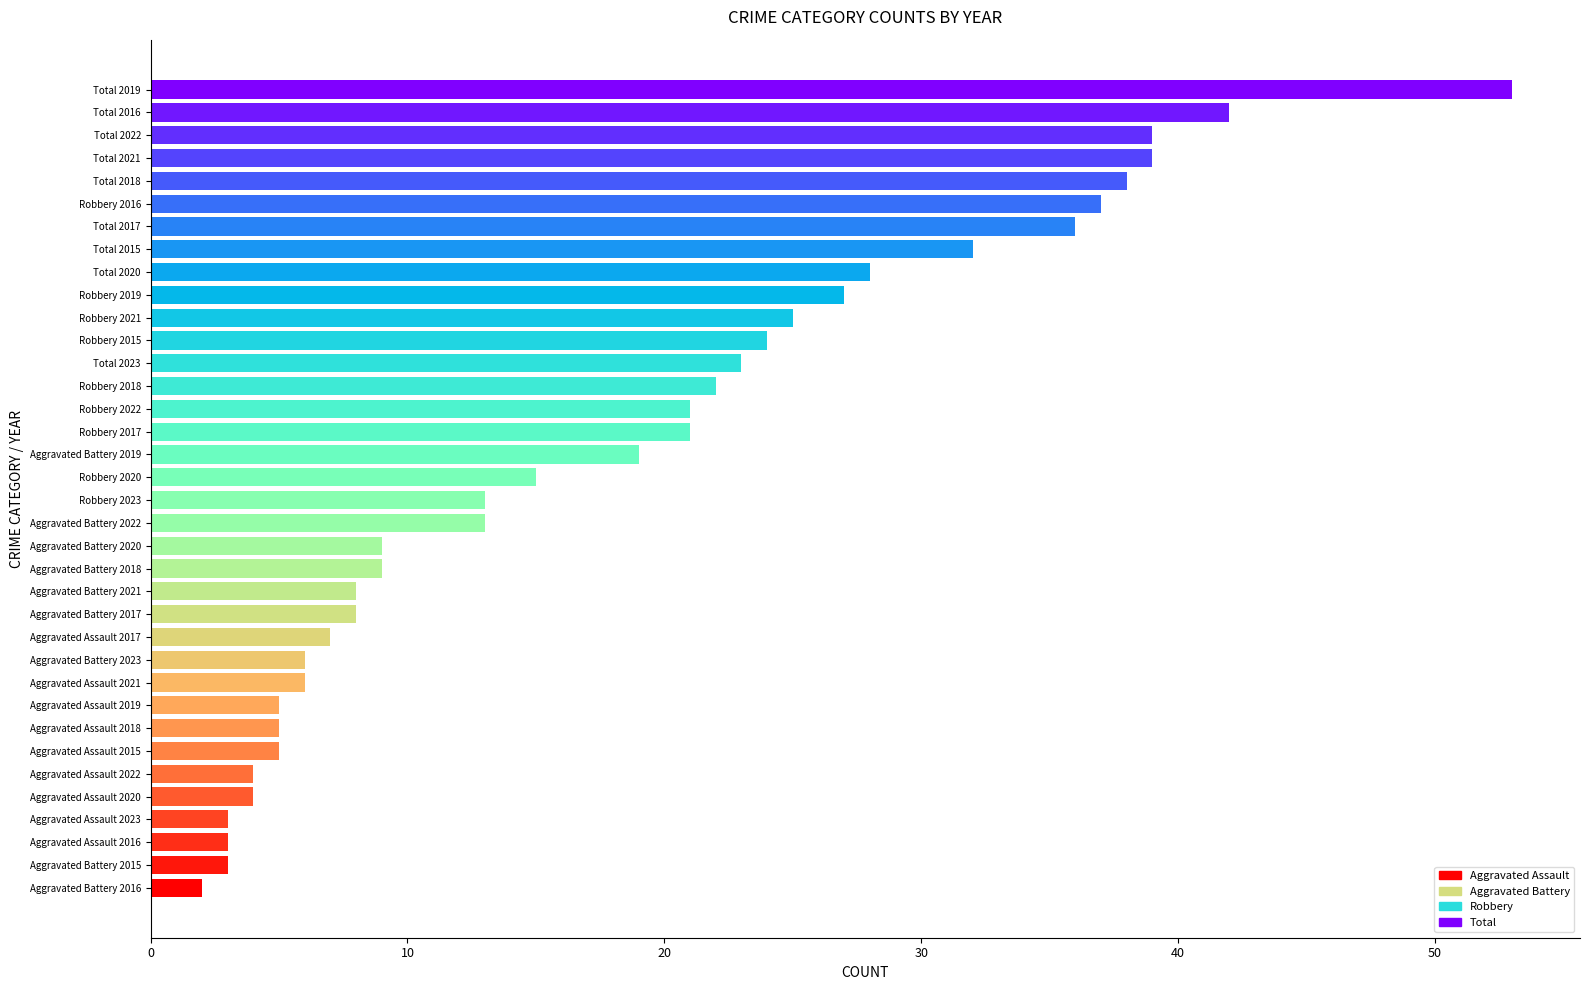

The value at Aggravated Assault 2022 is 4. True or false?

True